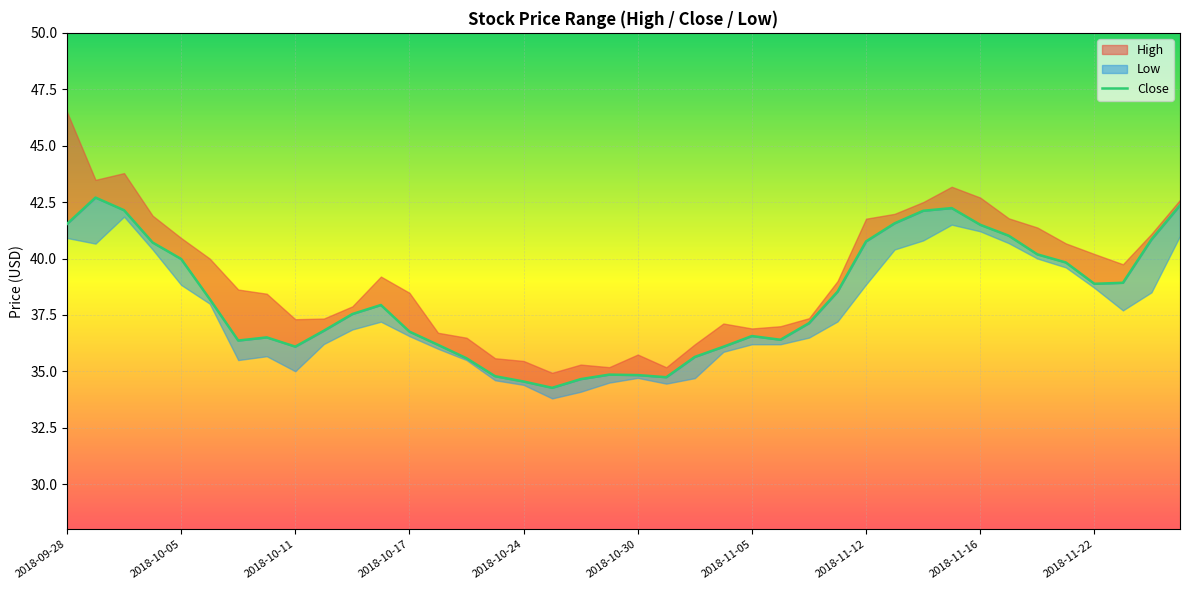

How many interior local valleys (lower than both neighbors) does the data have?

6